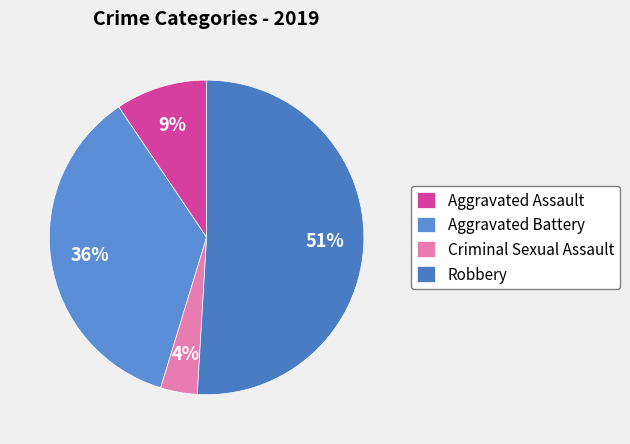

What is the ratio of the value at Aggravated Assault to the value at Aggravated Battery?

0.3